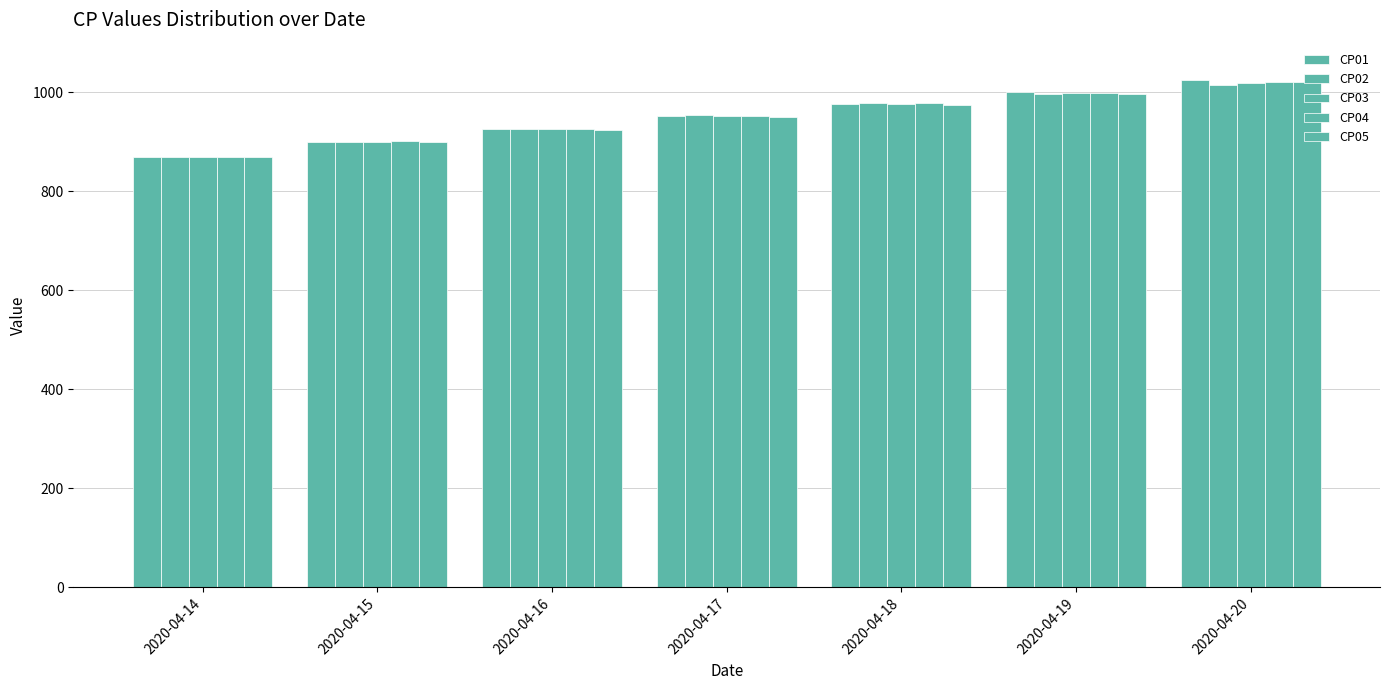

At which category is the sum across all series the highest?

2020-04-20